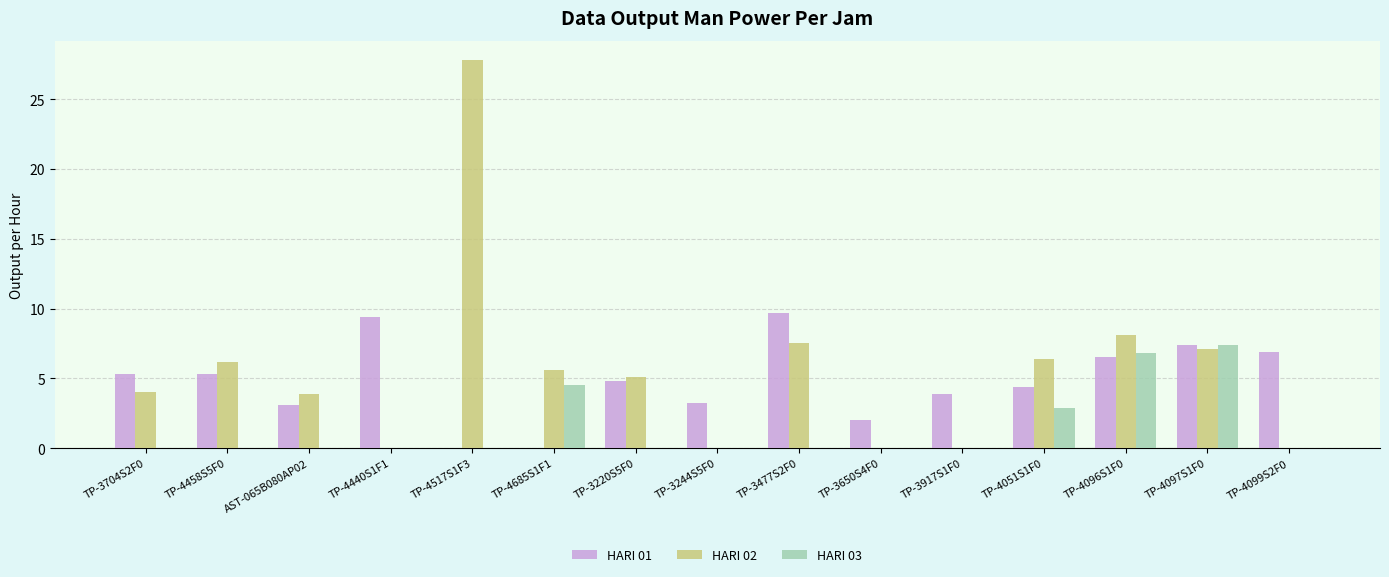

The HARI 01 series shows 5.3 at TP-3704S2F0. True or false?

True